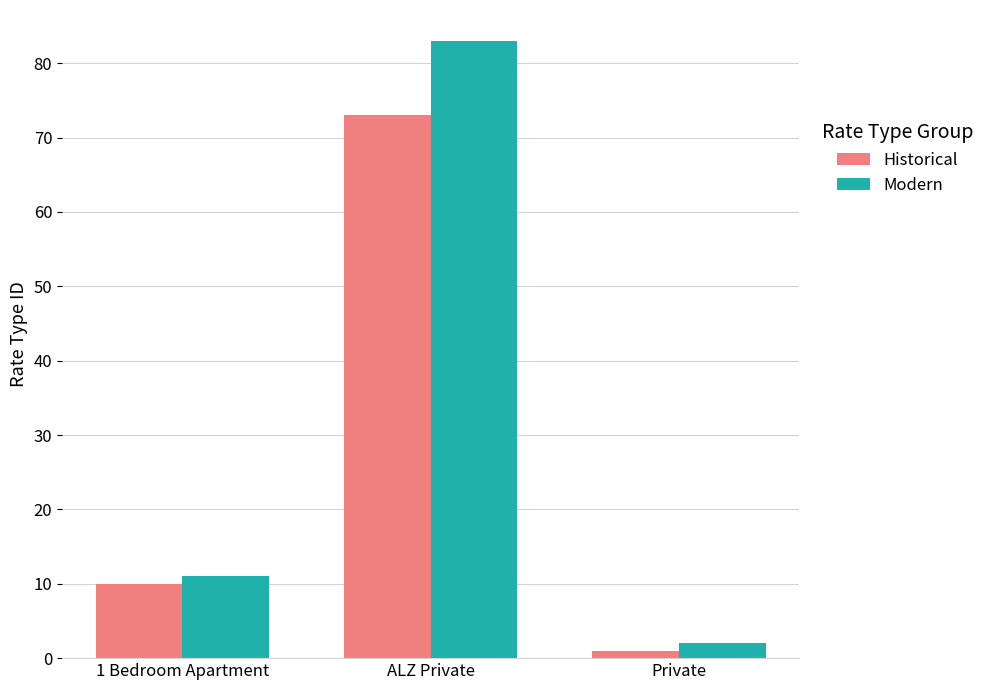

At how many categories does at least one series exceed 31?

1